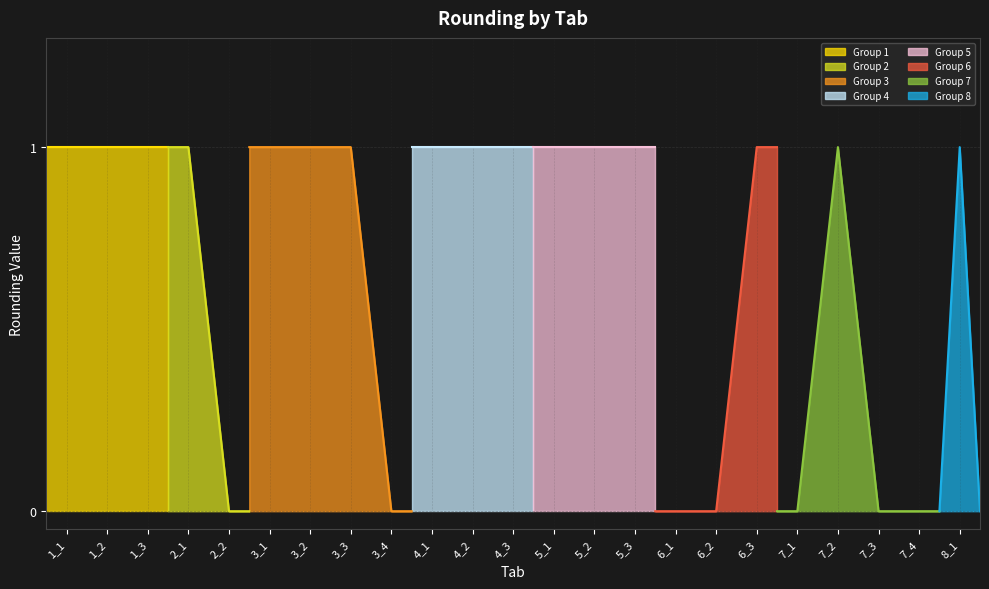

At which label is the value closest to 0?

2_2